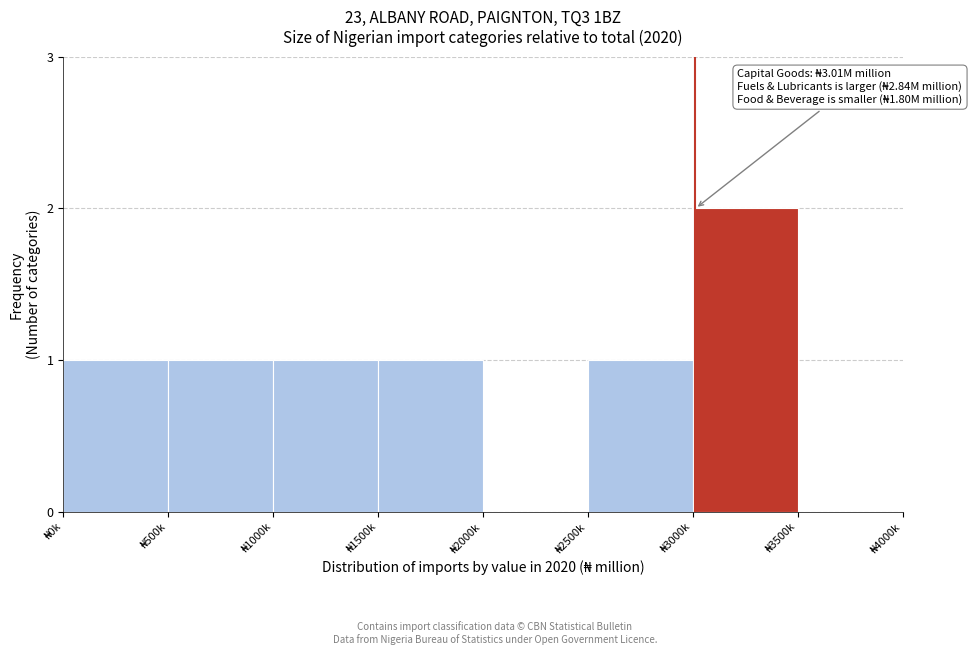

What is the sum of all values?

7